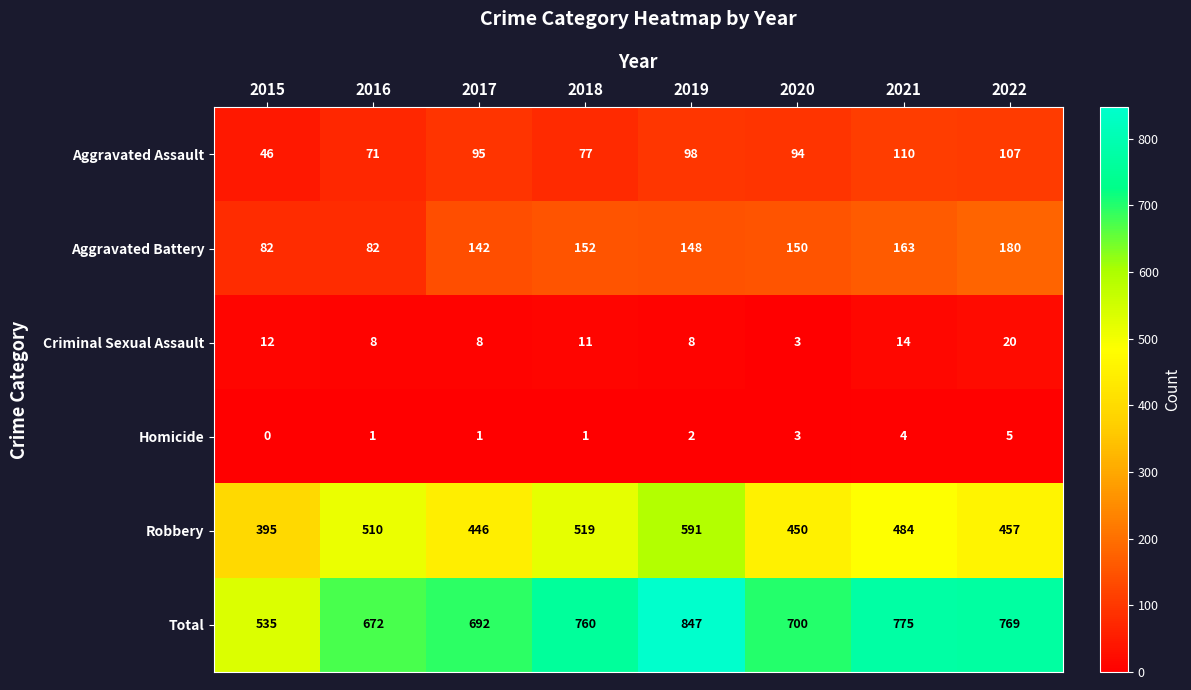

Rank the series at 2016 from highest to lowest value.

Total, Robbery, Aggravated Battery, Aggravated Assault, Criminal Sexual Assault, Homicide